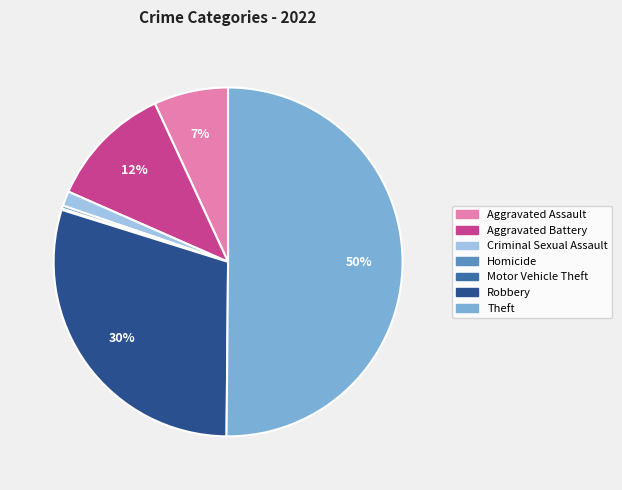

Which category has the biggest portion of the pie?

Theft